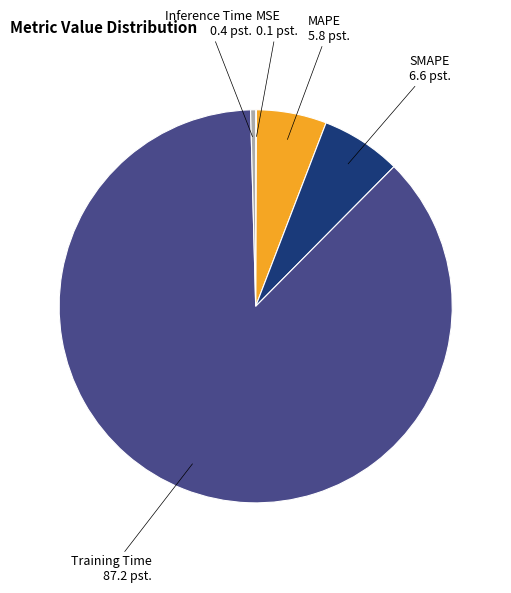

Is the sum of MAPE and SMAPE greater than half?

No